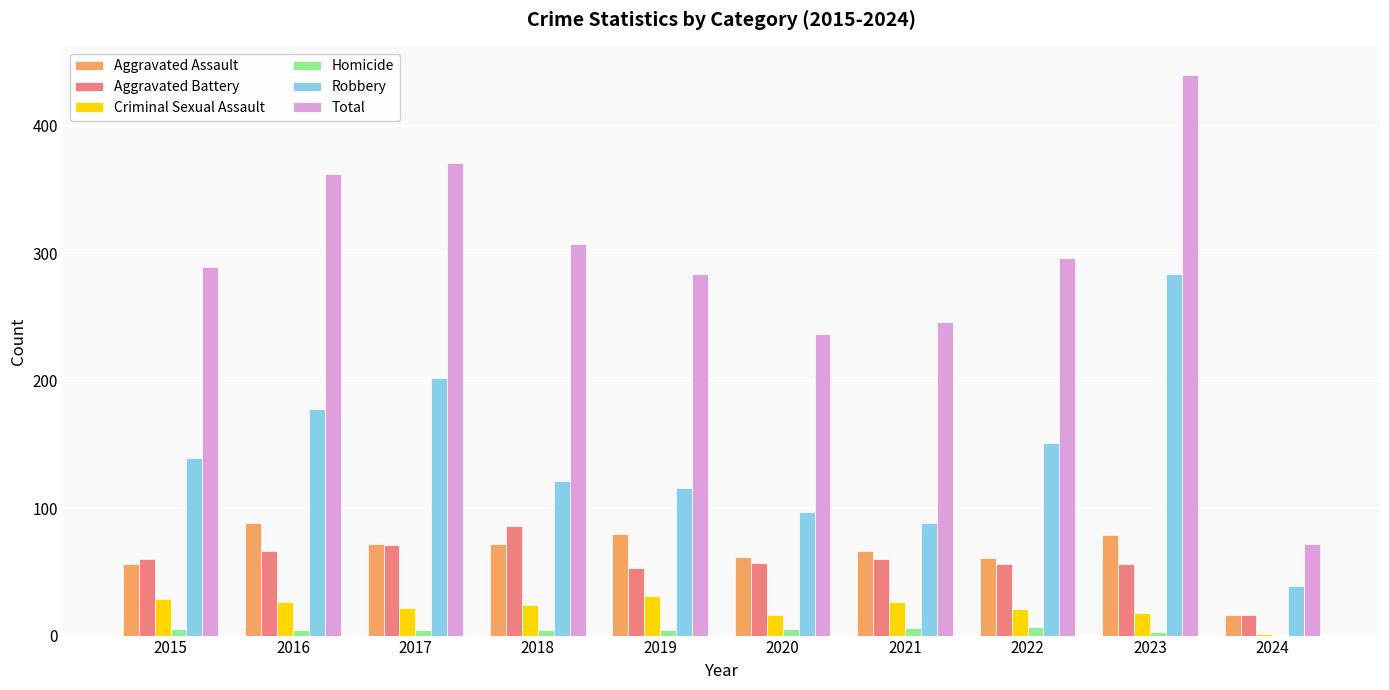

Does the chart contain stacked bars?

No